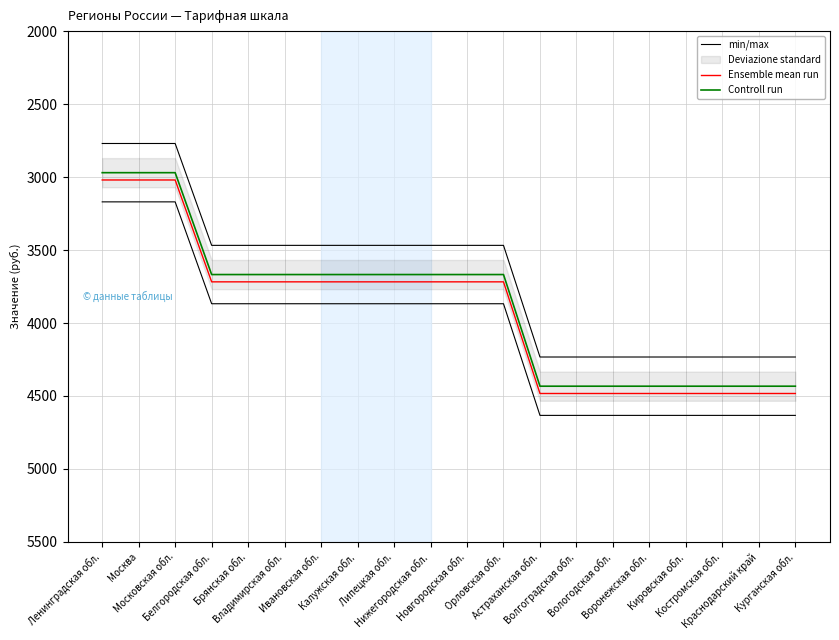

What is the difference between the Controll run values at Курганская обл. and Новгородская обл.?

765